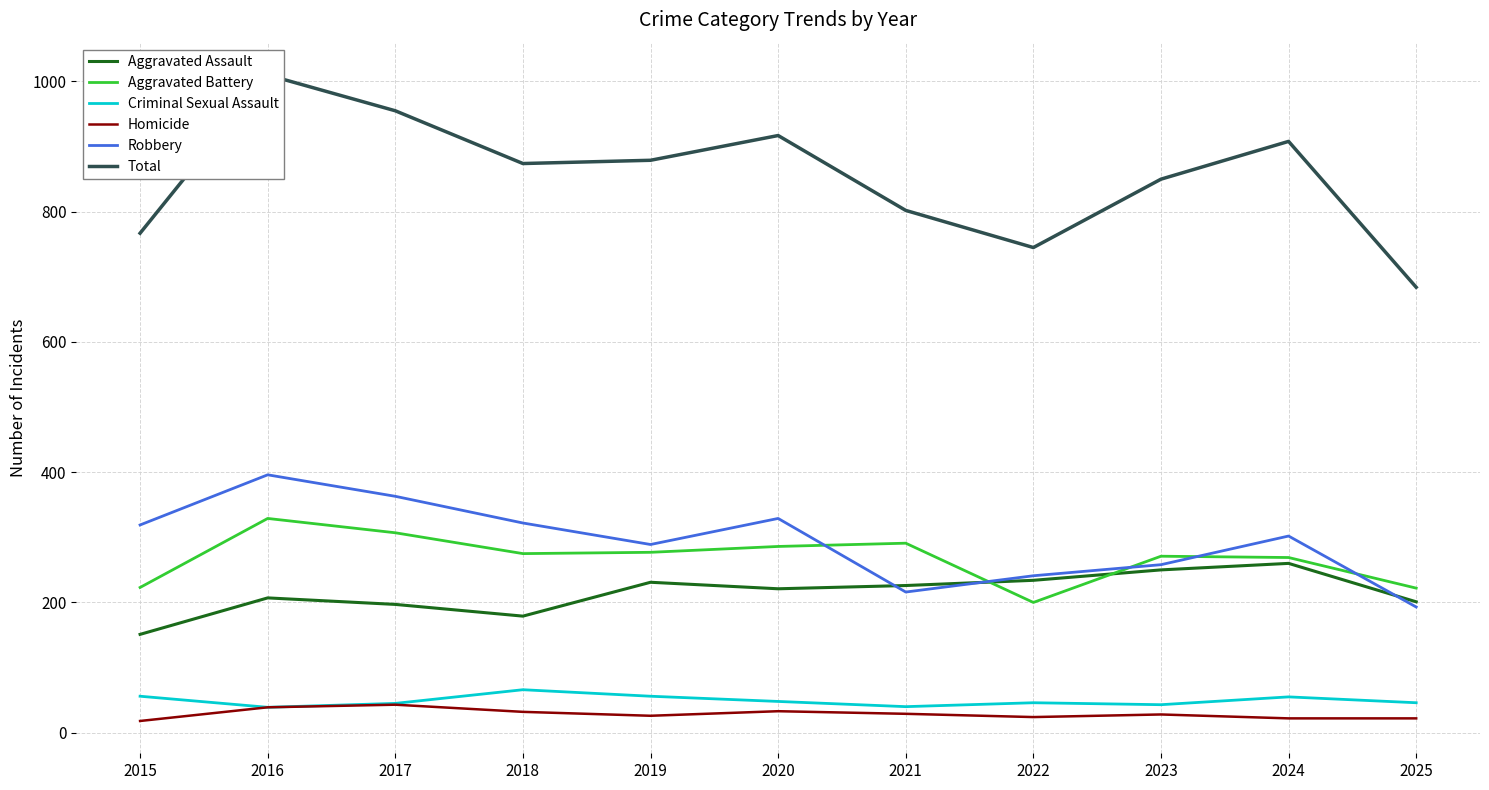

The Aggravated Battery series shows 184 at 2020. True or false?

False